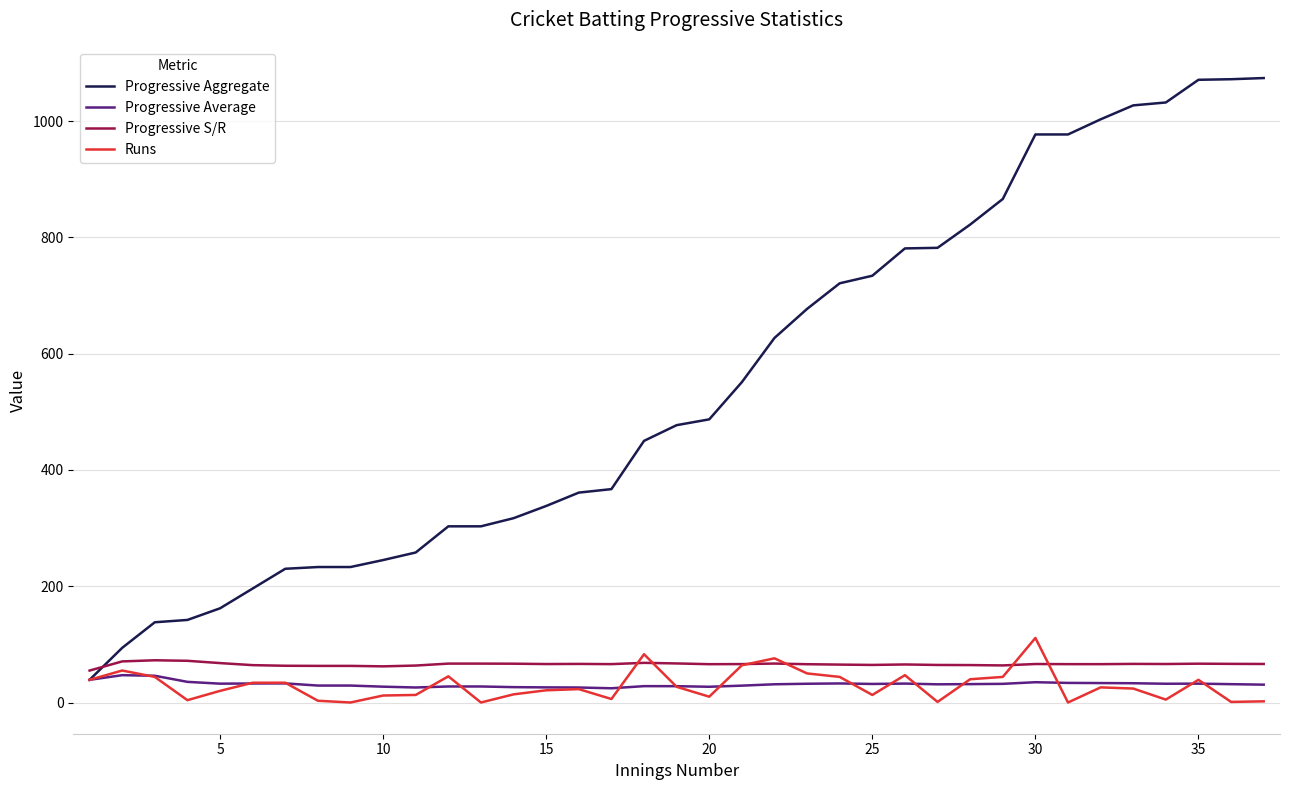

How many series are shown in this chart?

4